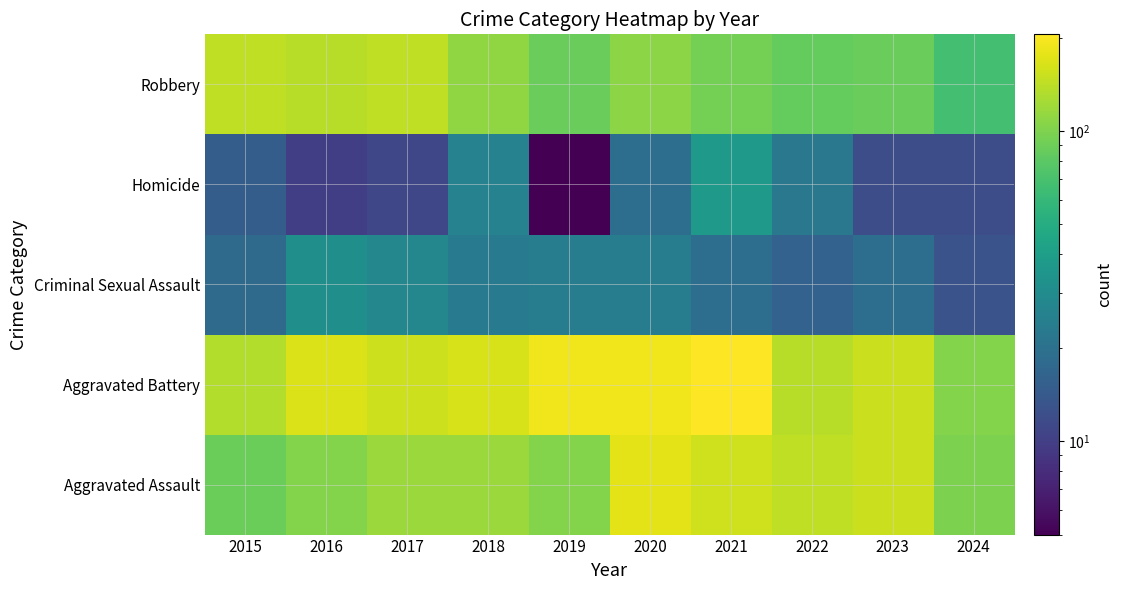

Rank the series at 2022 from highest to lowest value.

Aggravated Assault, Aggravated Battery, Robbery, Homicide, Criminal Sexual Assault